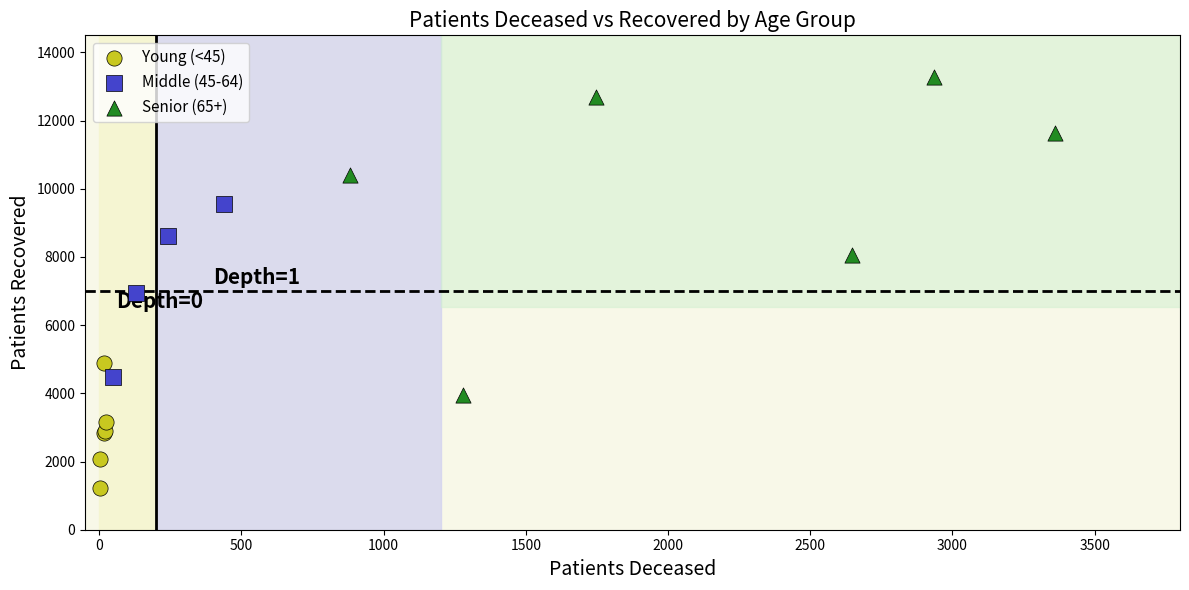

Which series has the widest spread of Y values?

Senior (65+)